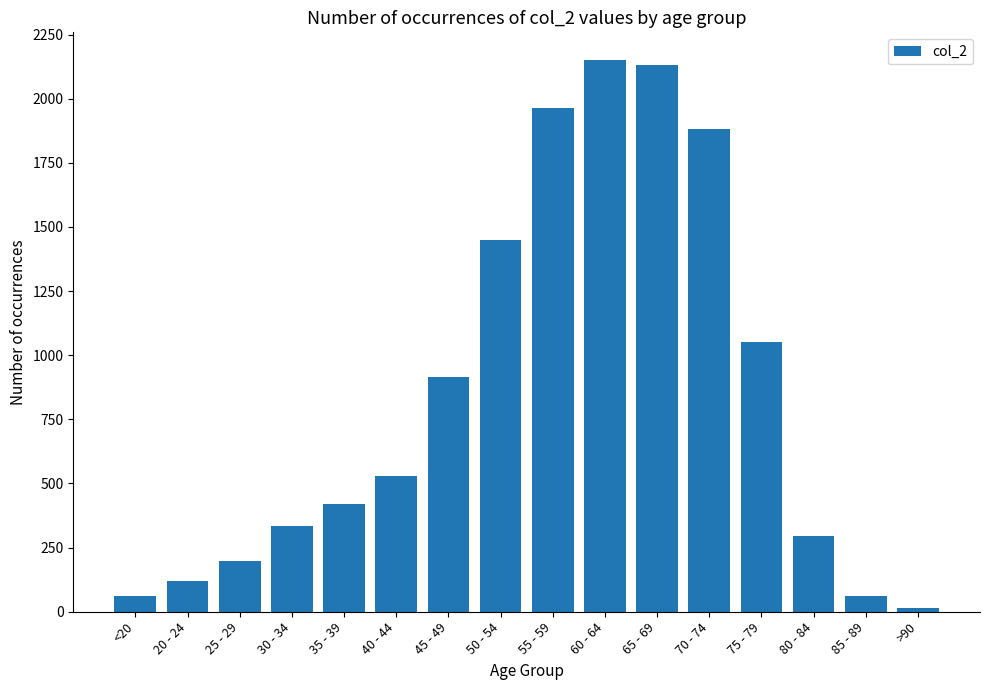

What is the label of the 11th bar from the left?

65 - 69